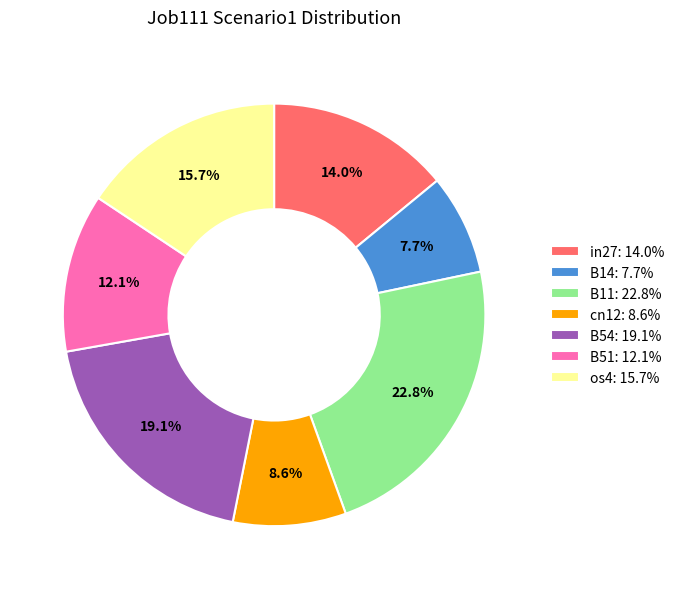

Count the number of slices in the pie.

7